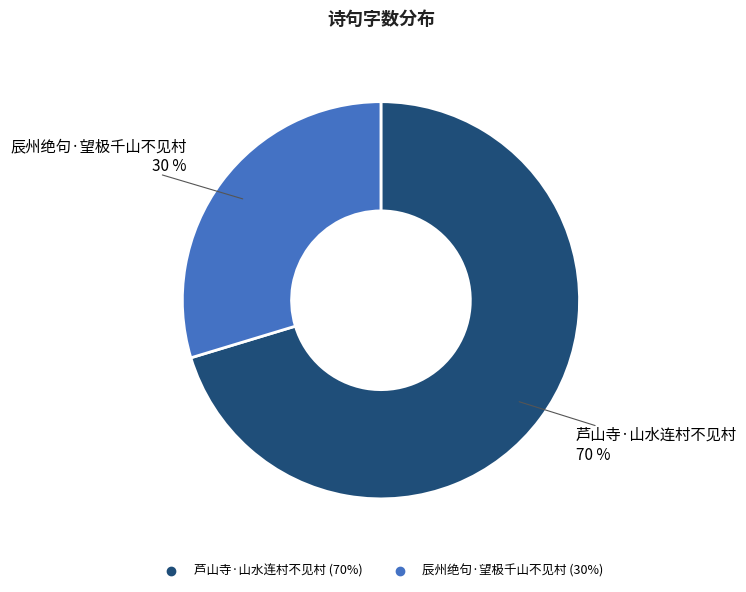

Which slice is the smallest?

辰州绝句·望极千山不见村